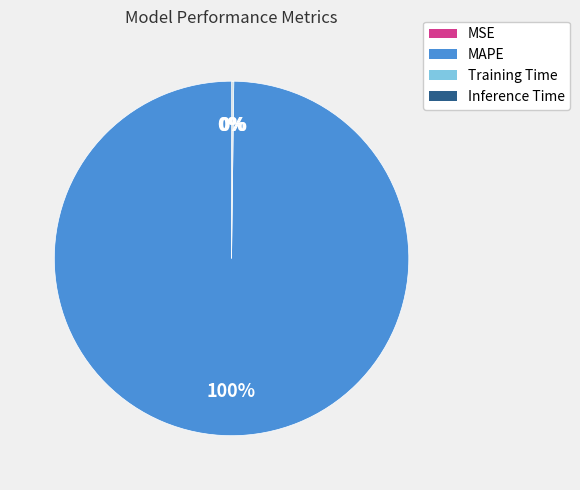

To the nearest percent, what is the difference between the largest and smallest slice percentages?

100%